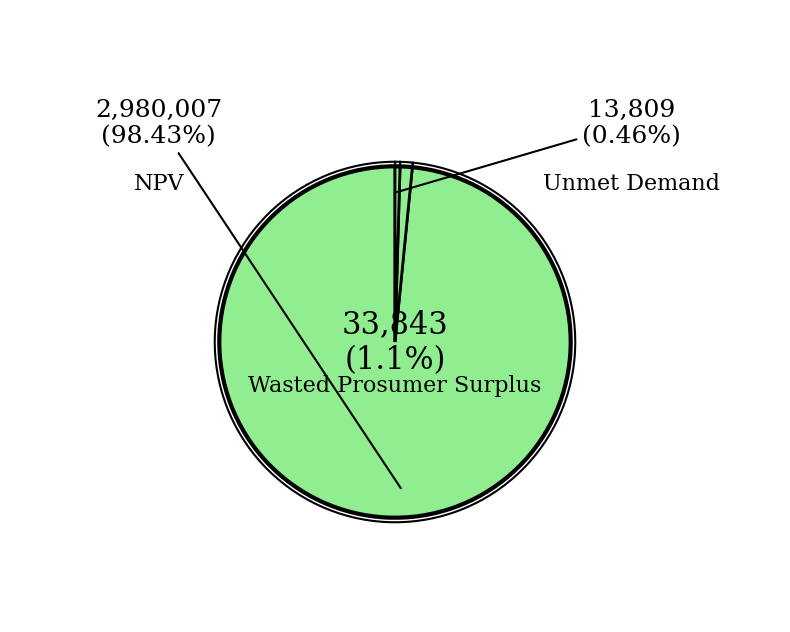

What percentage do Wasted Prosumer Surplus and NPV together represent?

99.5%